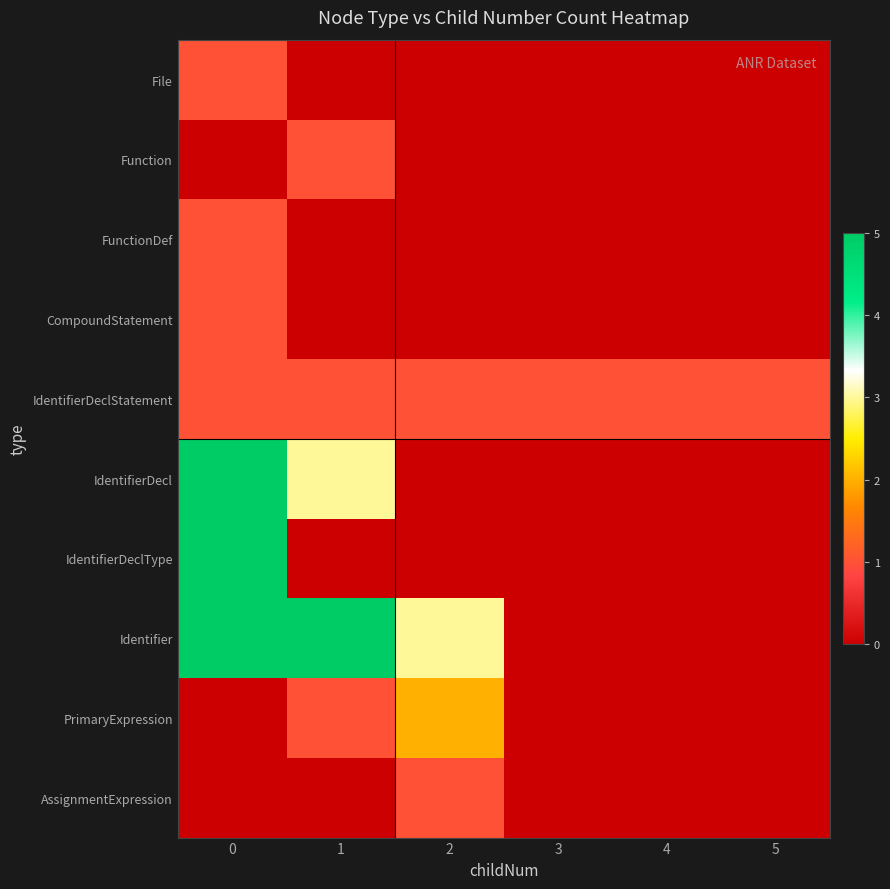

Reading left to right, extract all data points from this chart.

File: 0=1	1=0	2=0	3=0	4=0	5=0
Function: 0=0	1=1	2=0	3=0	4=0	5=0
FunctionDef: 0=1	1=0	2=0	3=0	4=0	5=0
CompoundStatement: 0=1	1=0	2=0	3=0	4=0	5=0
IdentifierDeclStatement: 0=1	1=1	2=1	3=1	4=1	5=1
IdentifierDecl: 0=5	1=3	2=0	3=0	4=0	5=0
IdentifierDeclType: 0=5	1=0	2=0	3=0	4=0	5=0
Identifier: 0=5	1=5	2=3	3=0	4=0	5=0
PrimaryExpression: 0=0	1=1	2=2	3=0	4=0	5=0
AssignmentExpression: 0=0	1=0	2=1	3=0	4=0	5=0